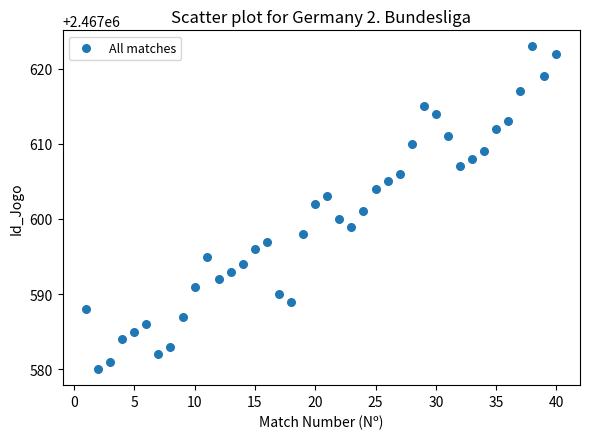

What is the range of Y values (max minus min)?

43